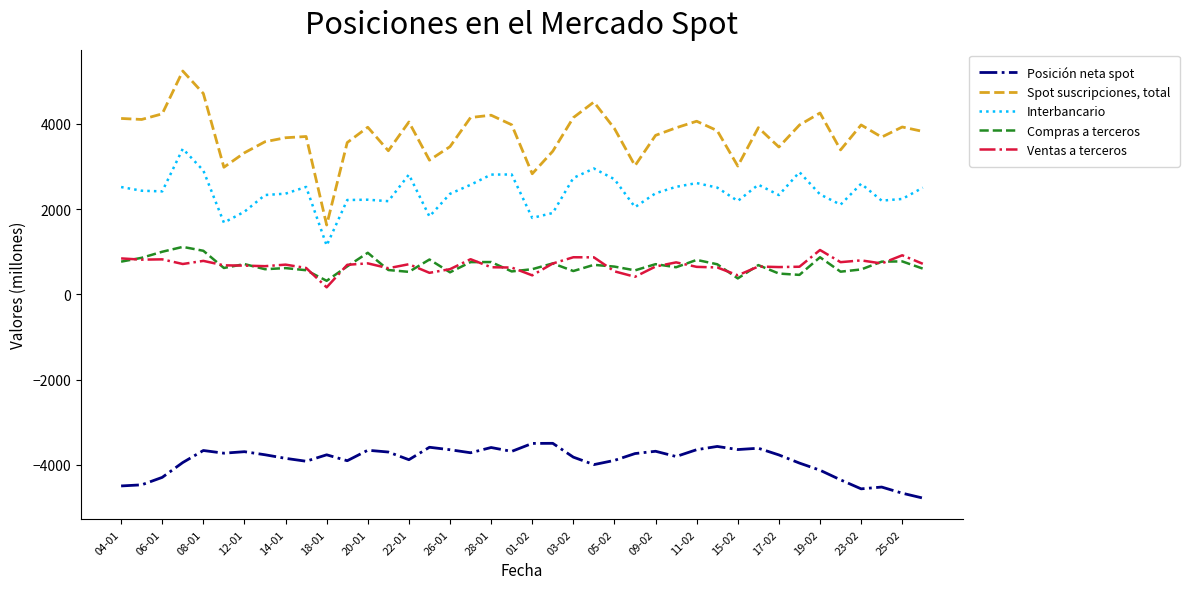

Which series has the widest spread of values?

Spot suscripciones, total